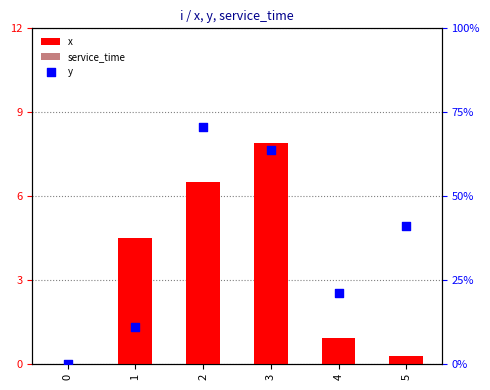

What is the total value across all series at 2?

15.0